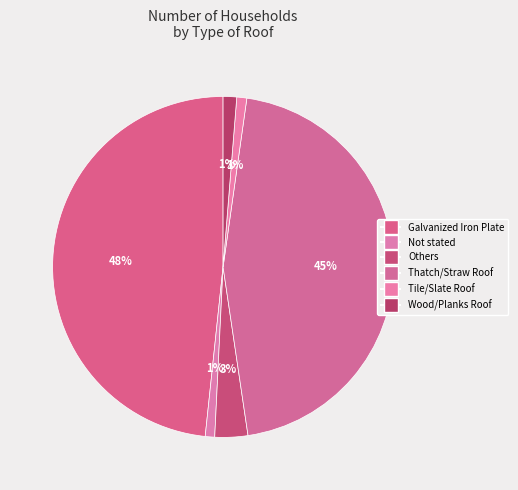

How many slices are in this pie chart?

6